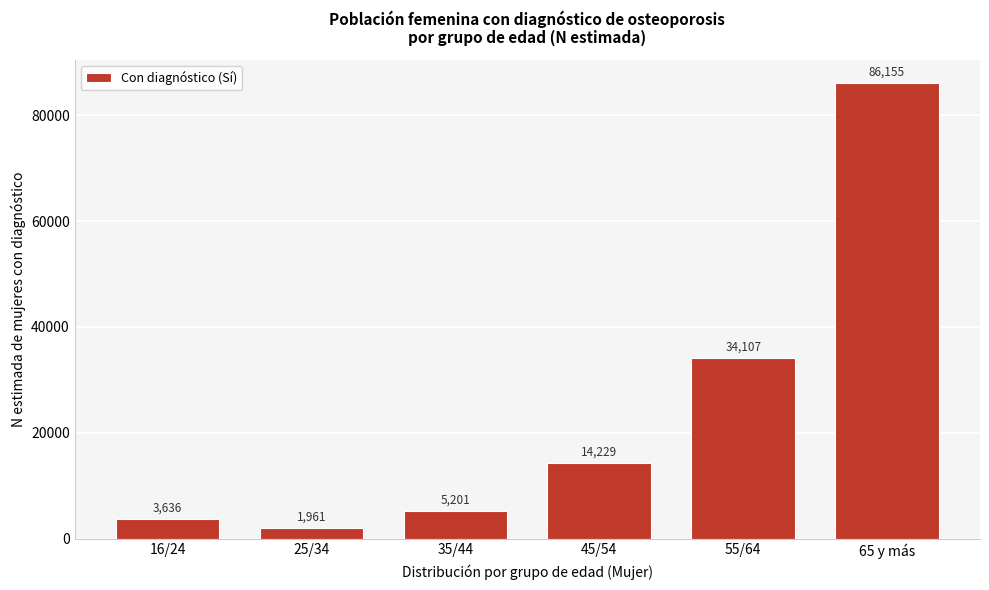

Reading left to right, extract all data points from this chart.

16/24=3636	25/34=1961	35/44=5201	45/54=14229	55/64=34107	65 y más=86155